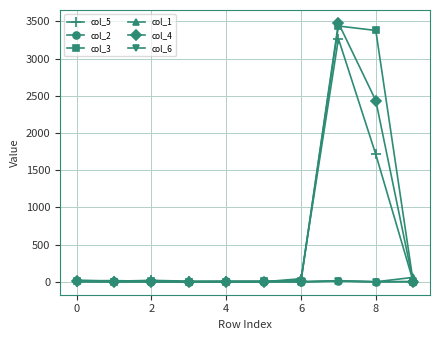

What is the maximum value shown in the chart?

3478